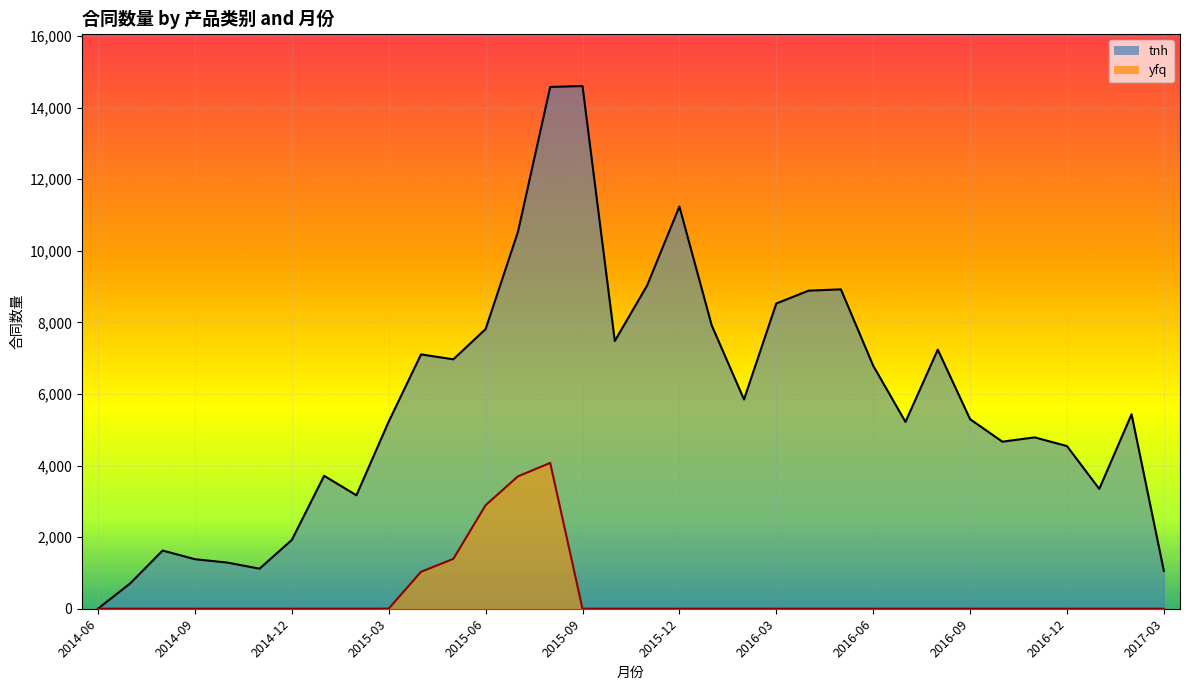

What is the total value across all series at 2016-12?

4545